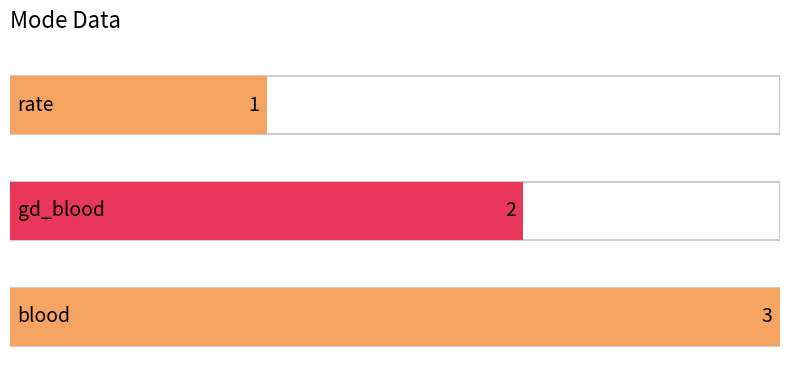

True or false: the data shows 2 at gd_blood.

True